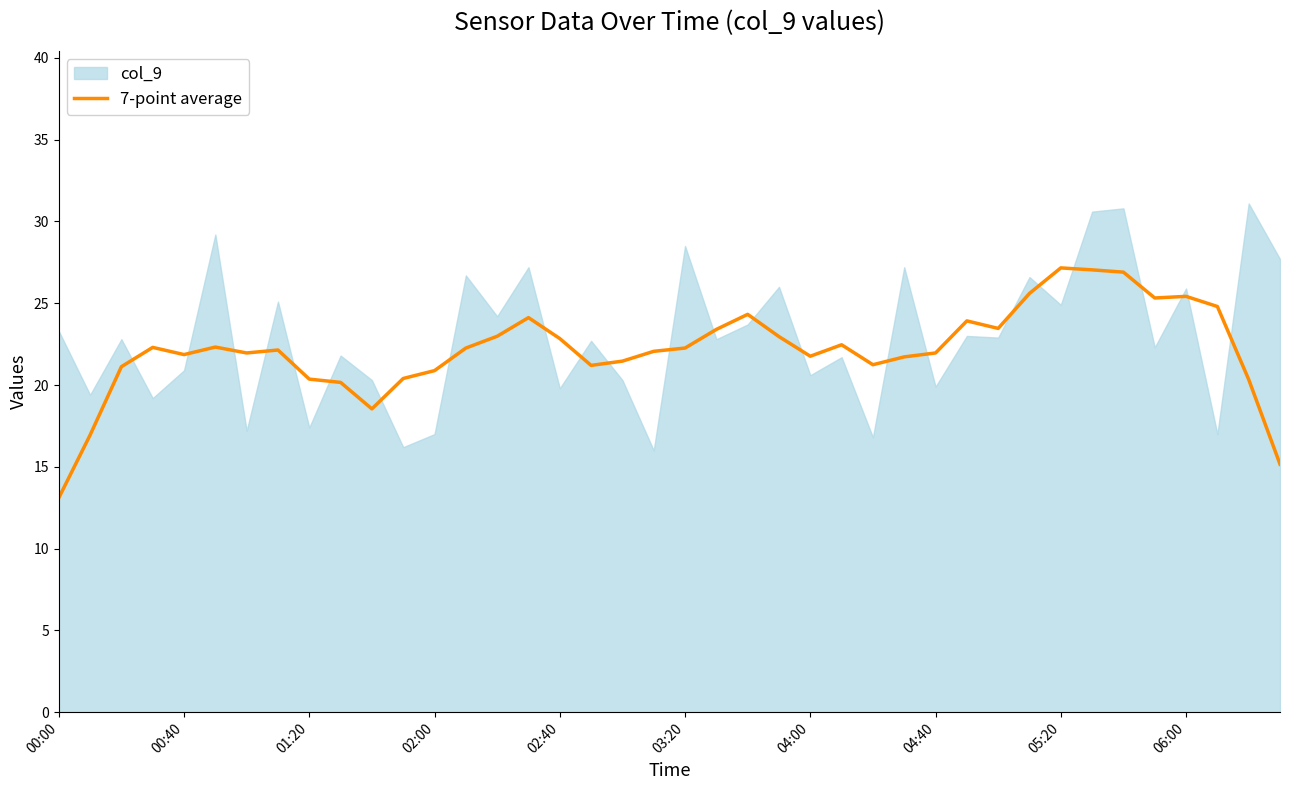

How many values are below 22?

18